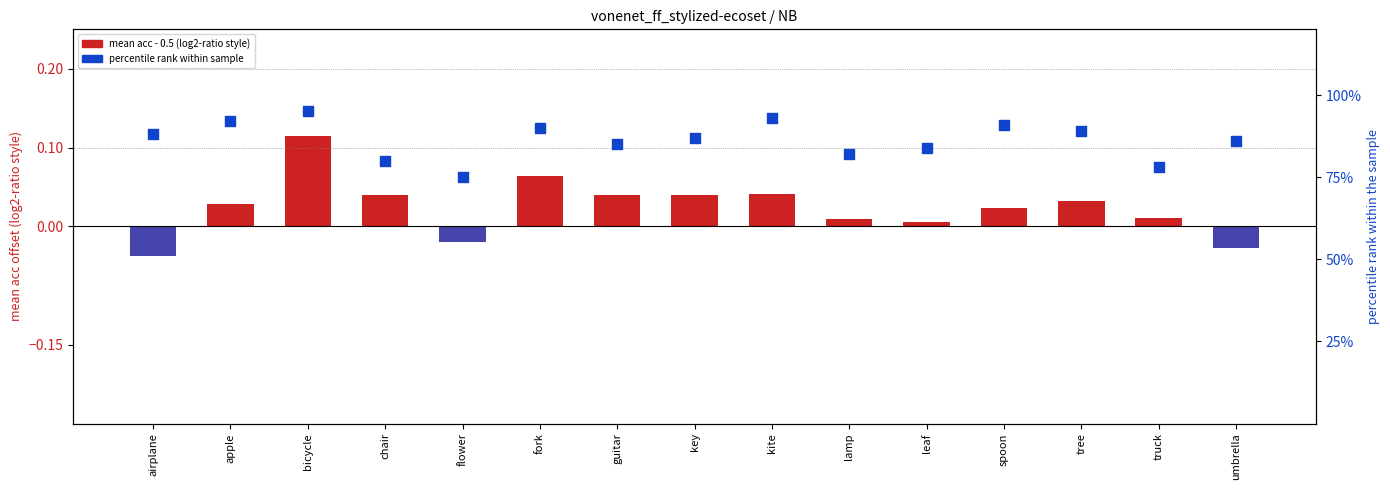

Which series reaches the minimum Y coordinate?

mean acc - 0.5 (log2-ratio style)